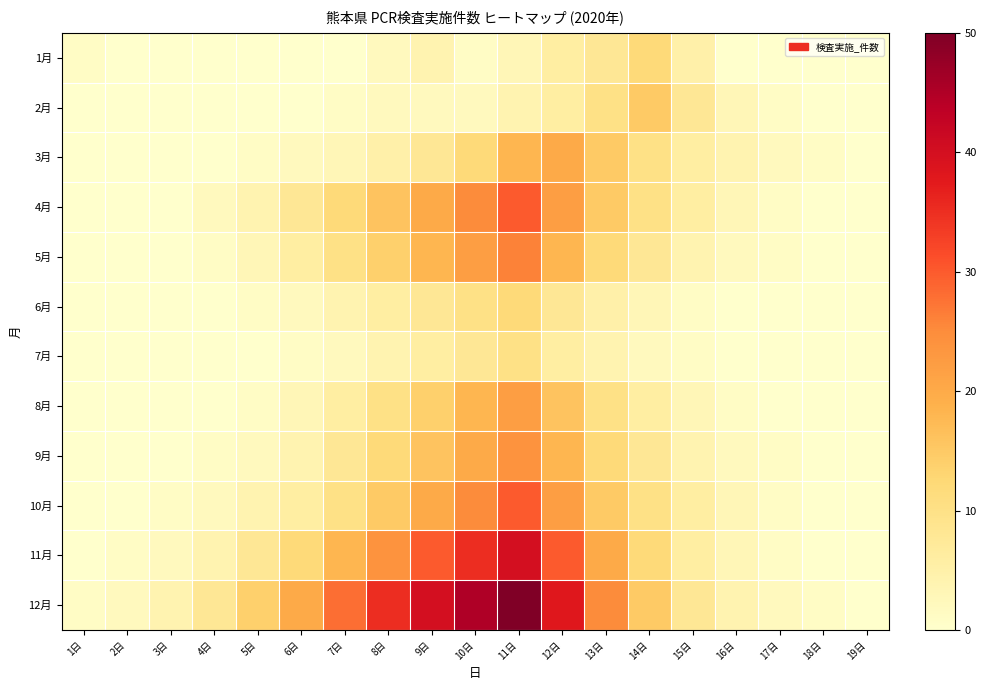

At which category does the chart reach its peak across all series?

11日